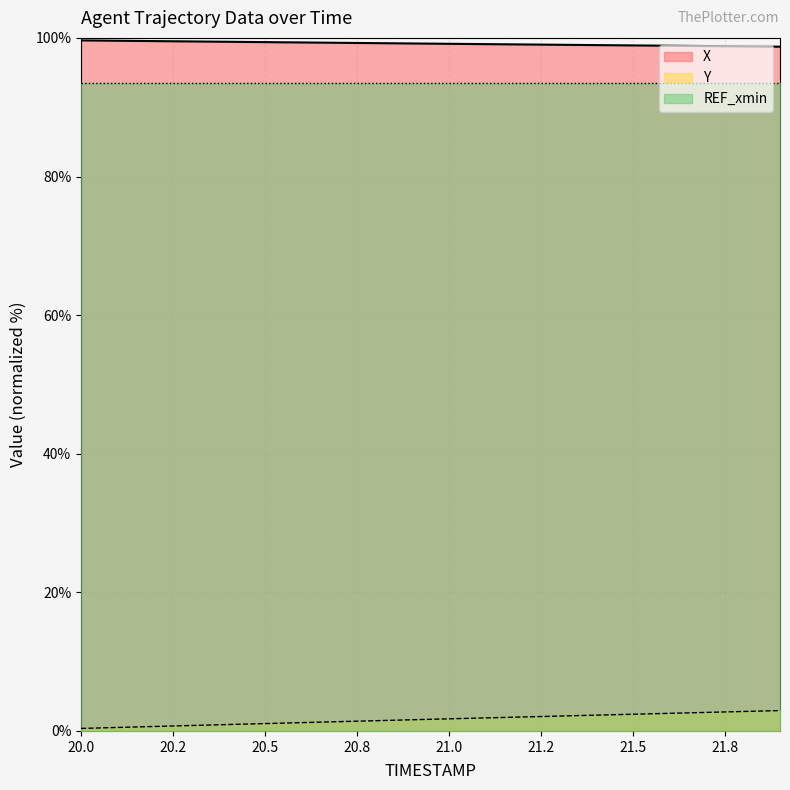

At which category does the chart reach its peak across all series?

20.0